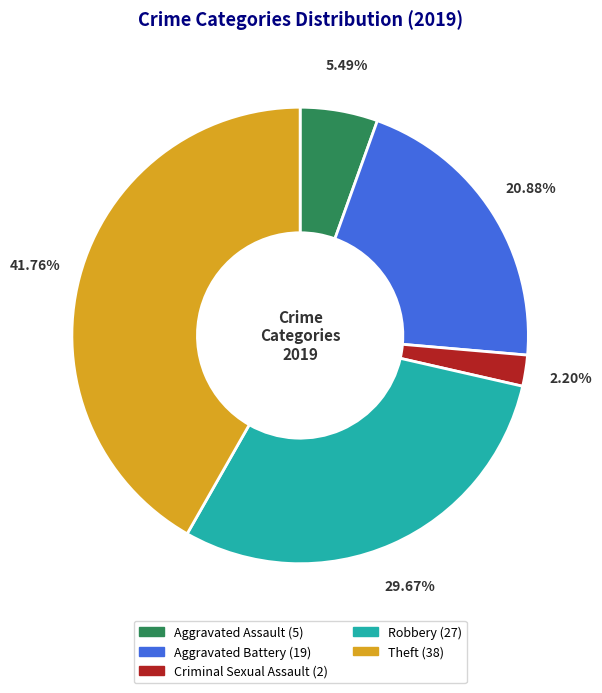

Is there a majority slice in this chart?

No